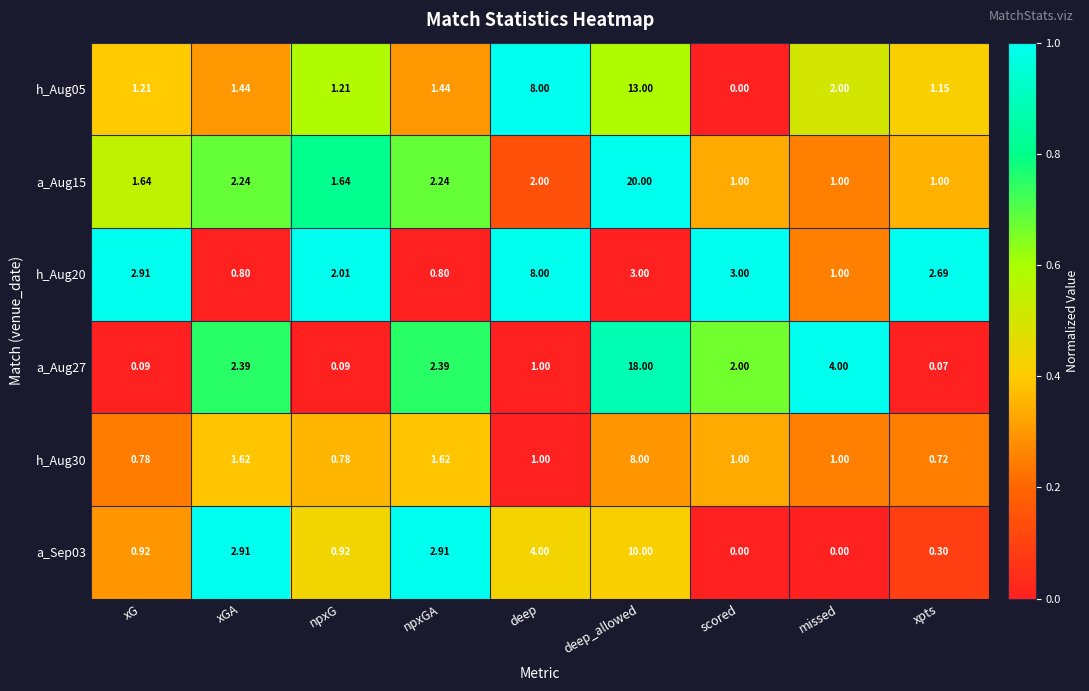

Which category has the highest value across all series?

deep_allowed